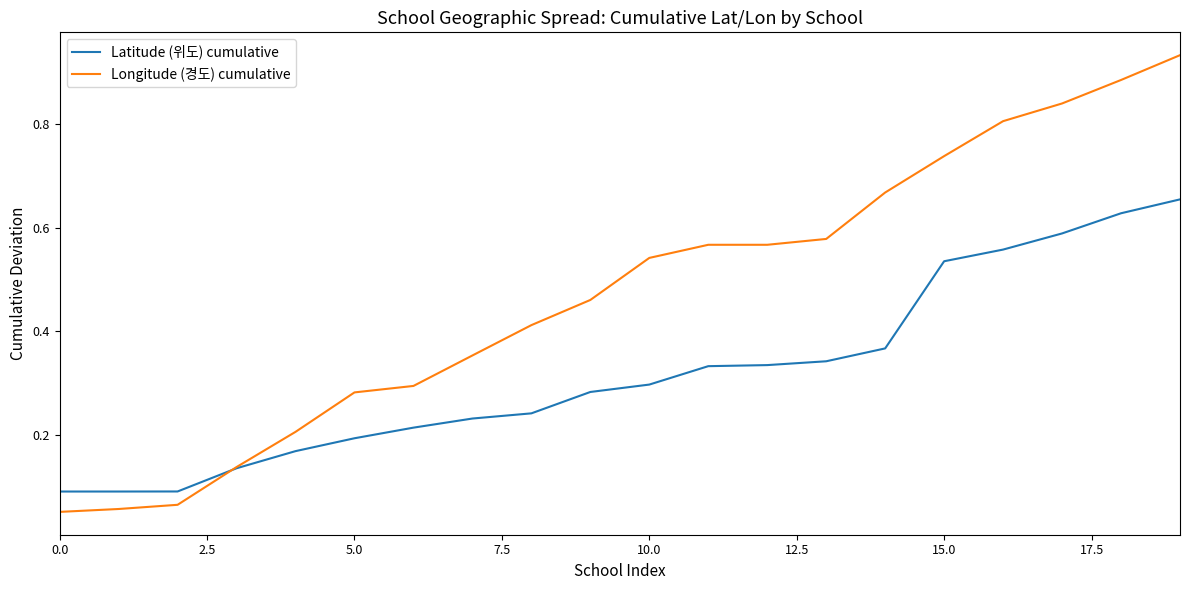

True or false: Longitude (경도) cumulative and Latitude (위도) cumulative intersect in this chart.

True